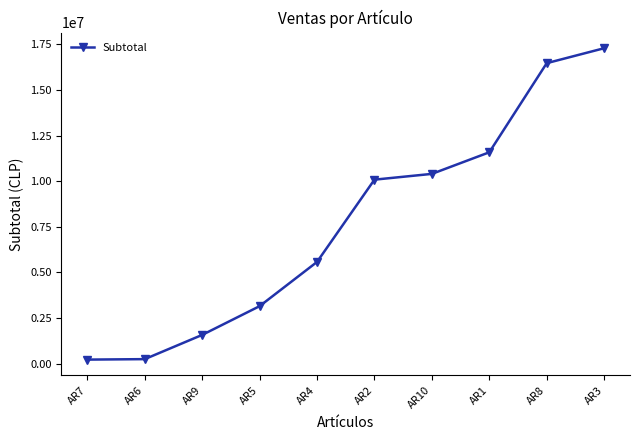

What is the difference between the maximum and minimum values?

17067991